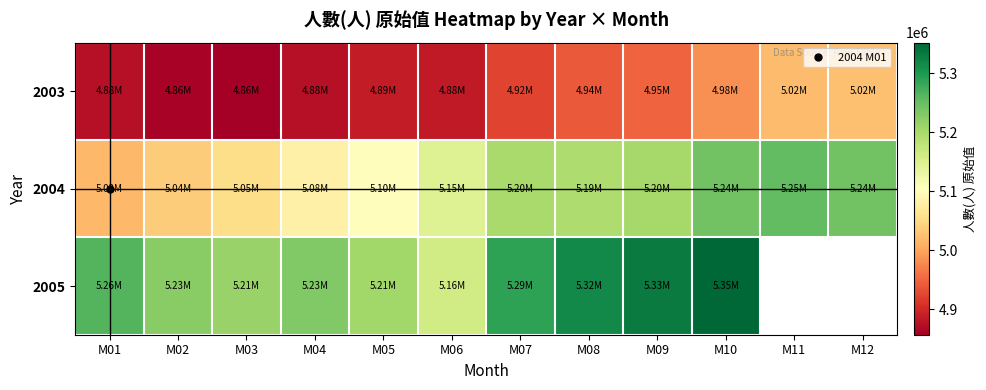

Rank the categories by 2003 value from lowest to highest.

M03, M02, M01, M04, M06, M05, M07, M08, M09, M10, M11, M12